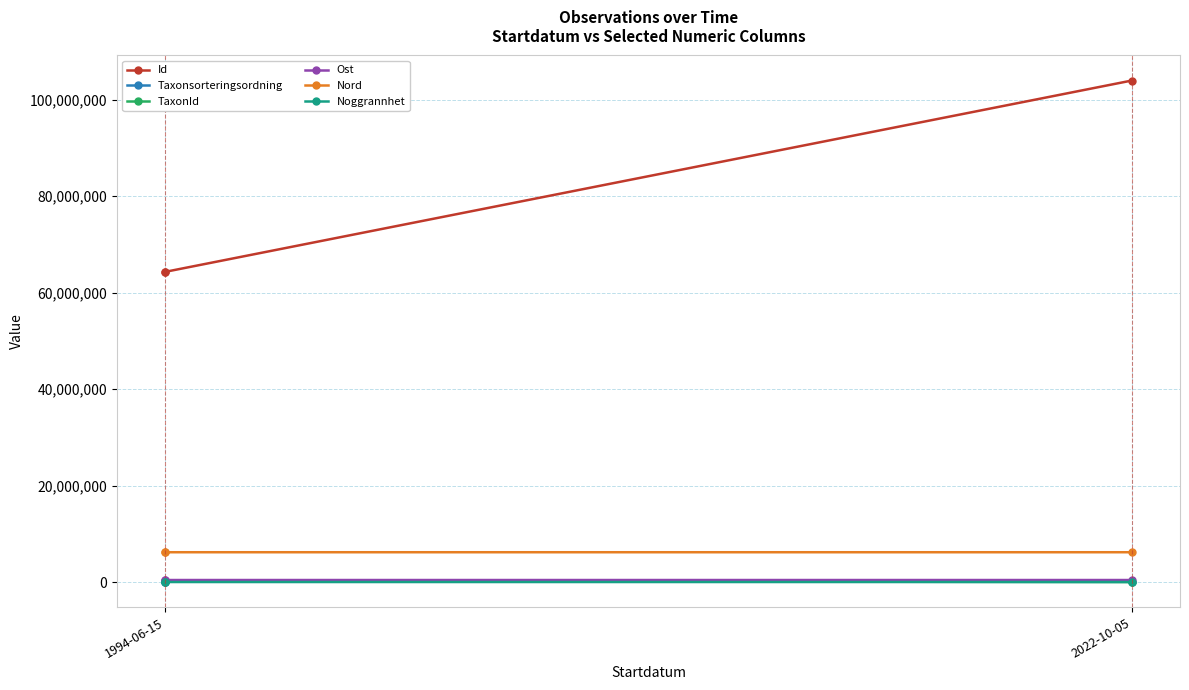

List the series in order of their peak value, highest first.

Id, Nord, Ost, TaxonId, Taxonsorteringsordning, Noggrannhet